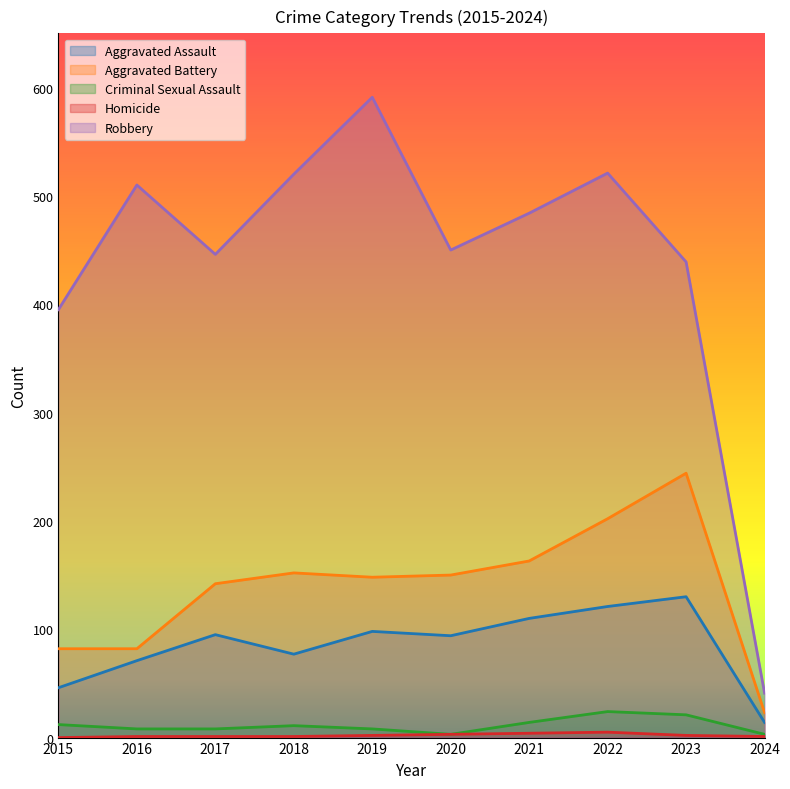

Where does the Homicide series first go above 2?

2020